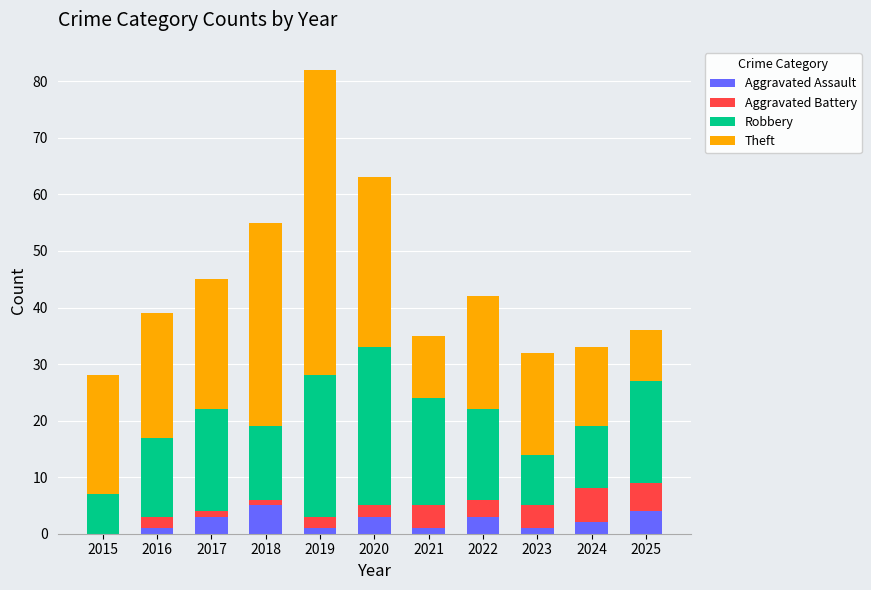

The value of Aggravated Assault at 2018 is 2. True or false?

False